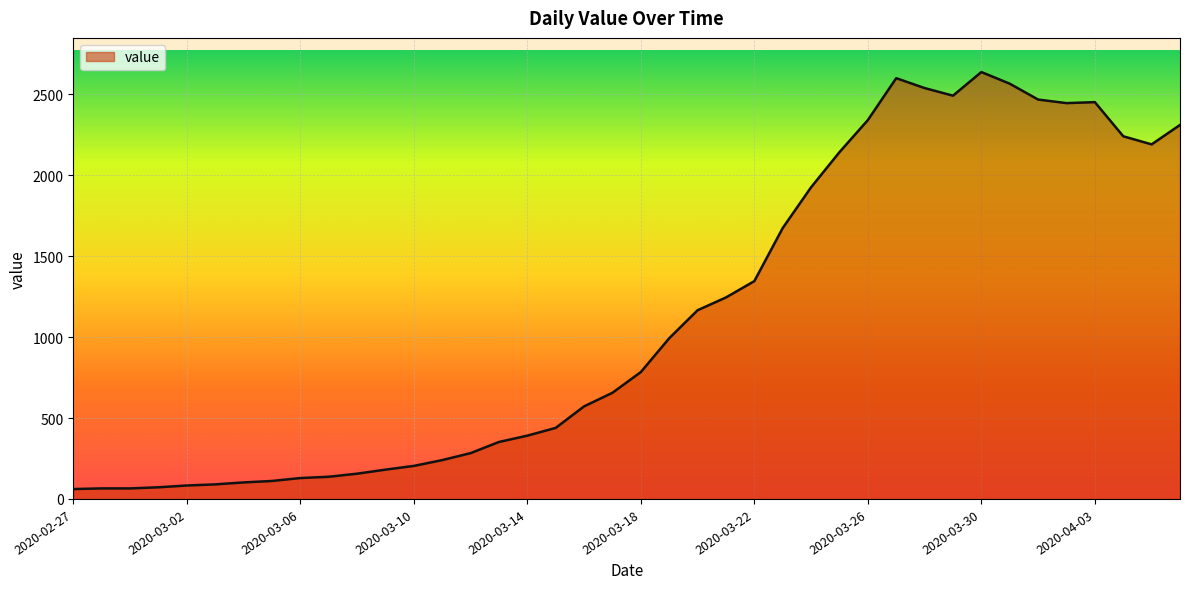

What is the minimum value shown in the chart?

61